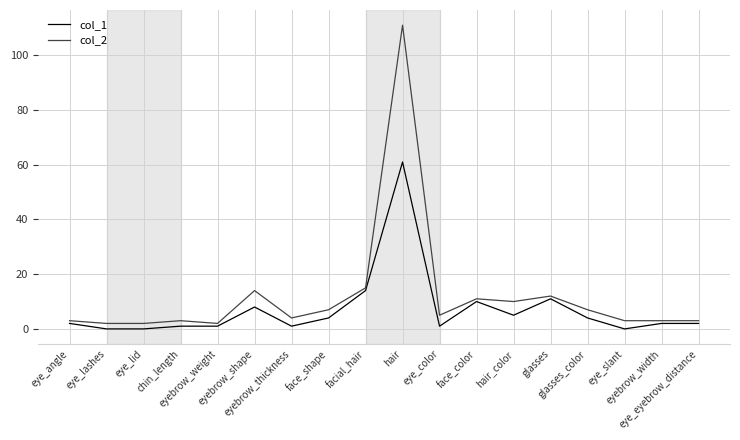

Reading right to left, transcribe all the data shown in this chart.

col_1: 2	2	0	4	11	5	10	1	61	14	4	1	8	1	1	0	0	2
col_2: 3	3	3	7	12	10	11	5	111	15	7	4	14	2	3	2	2	3